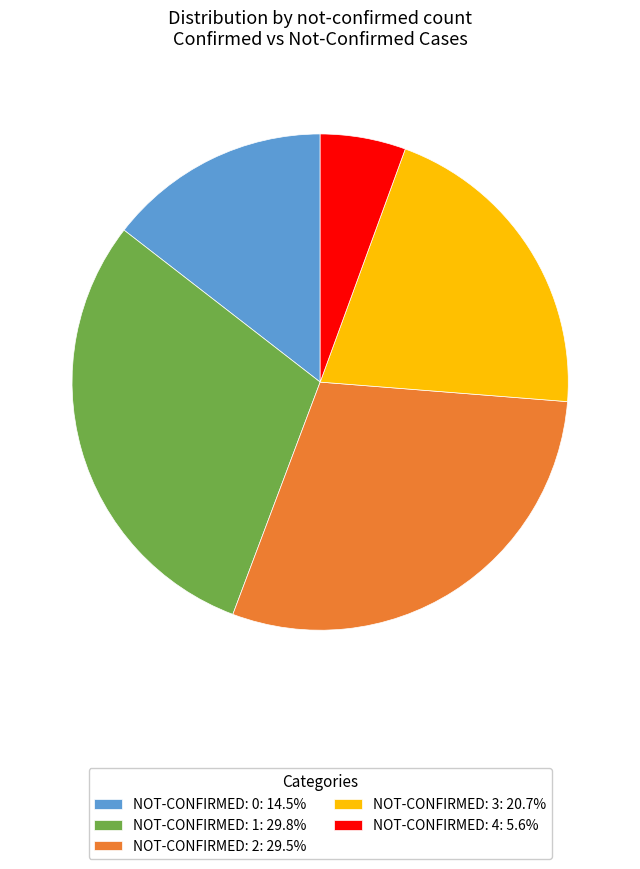

Is there any slice that represents more than half of the pie?

No